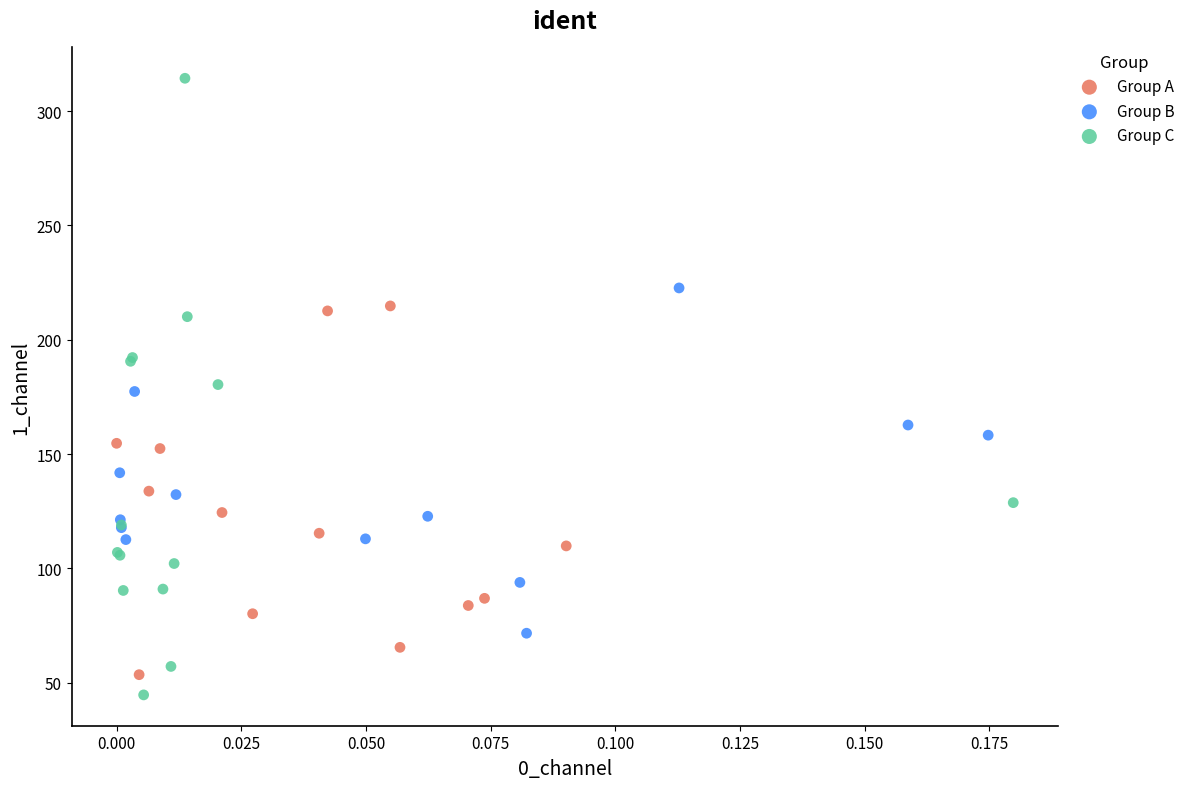

Which series reaches the maximum Y coordinate?

Group C